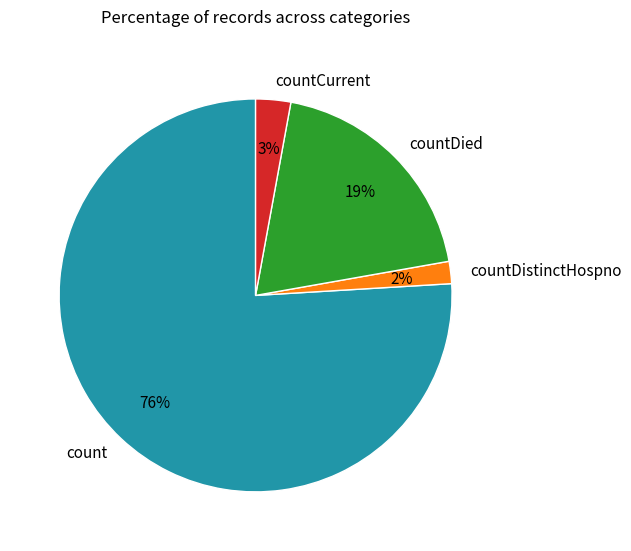

Do countDied and countDistinctHospno together represent more than half of the pie?

No